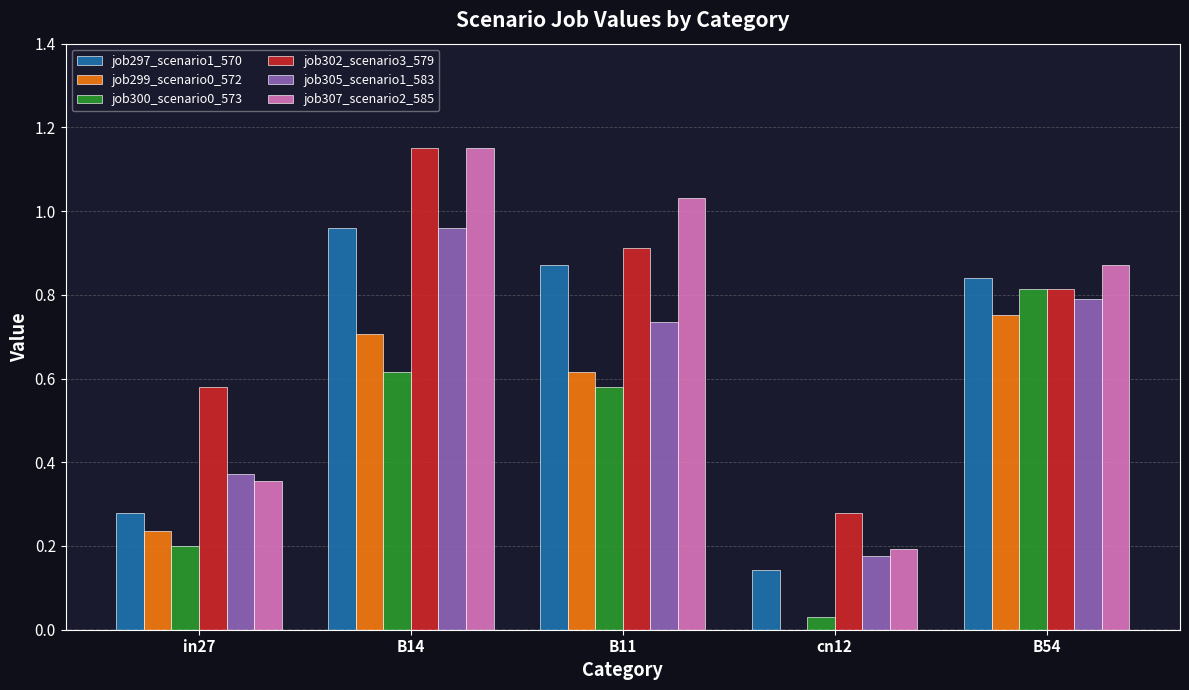

Are the bars horizontal?

No